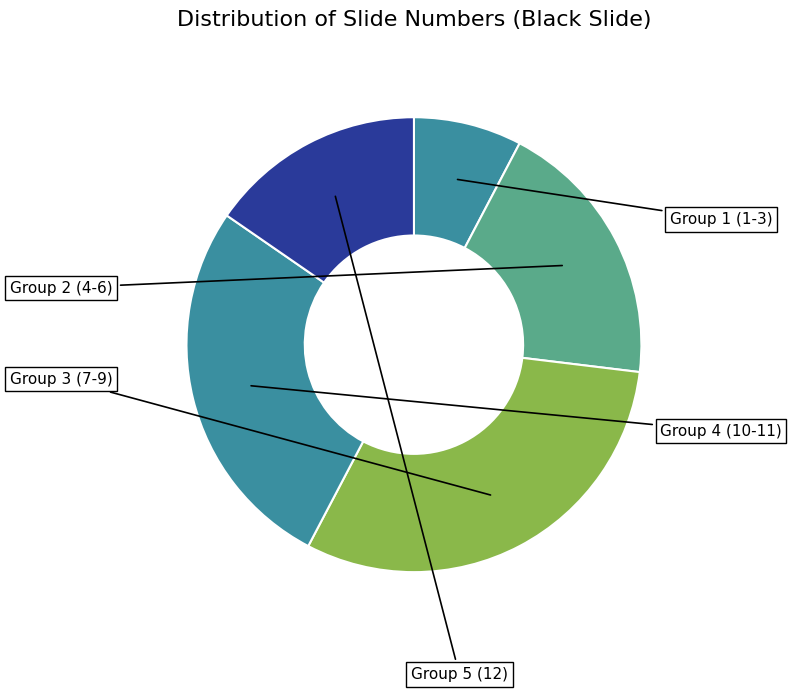

Count the number of slices in the pie.

5